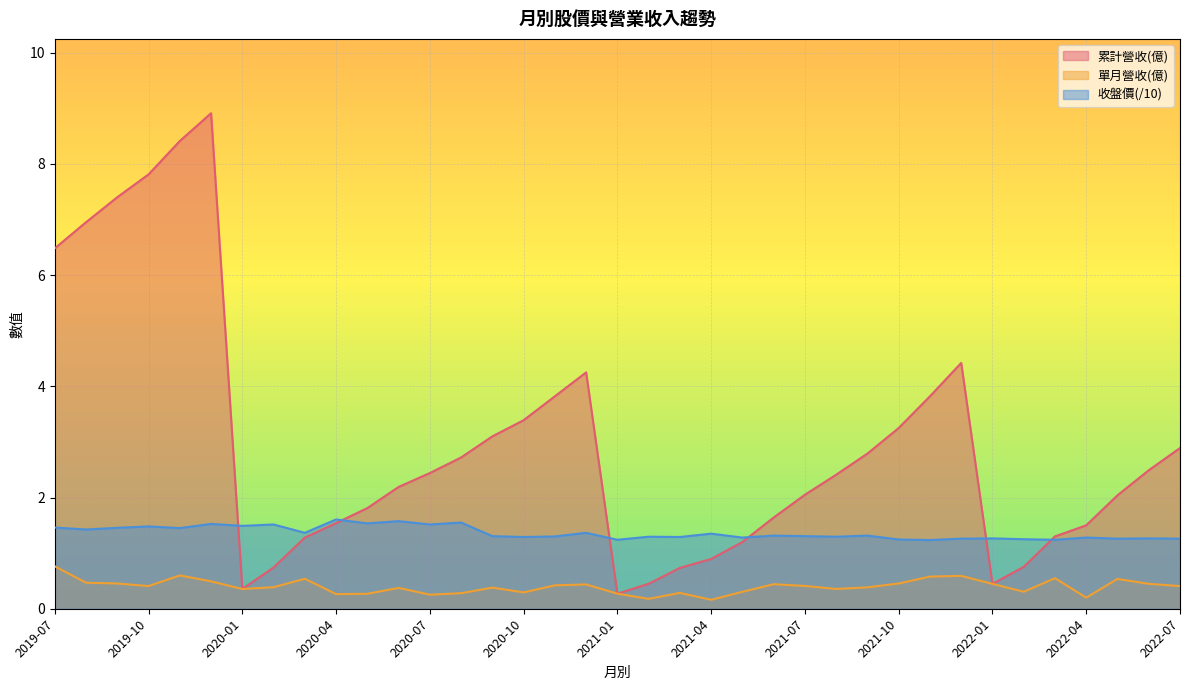

List the series in order of their peak value, lowest first.

單月營收(億), 收盤價(/10), 累計營收(億)